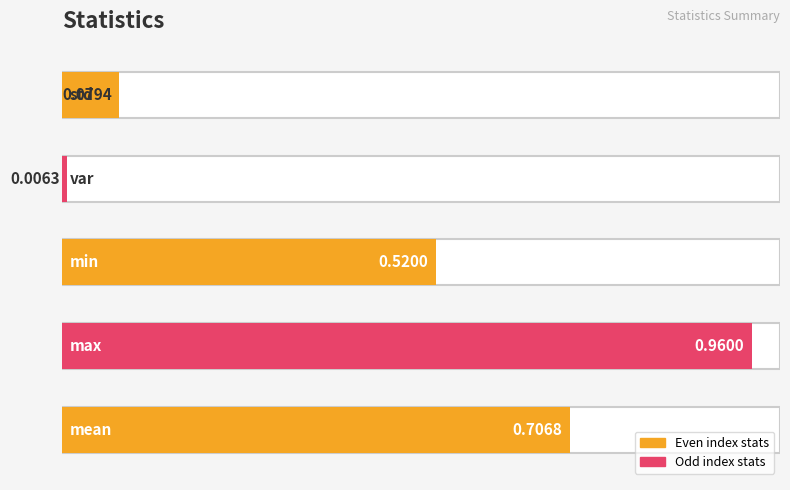

What is the sum of all values?

2.3